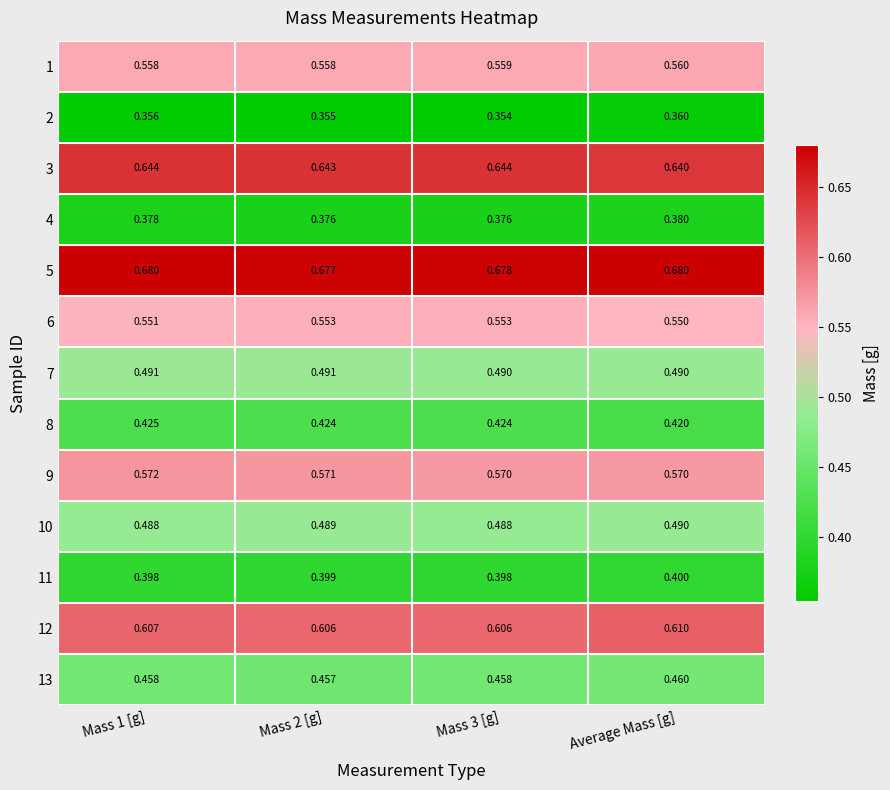

Which series has the largest total across all categories?

5